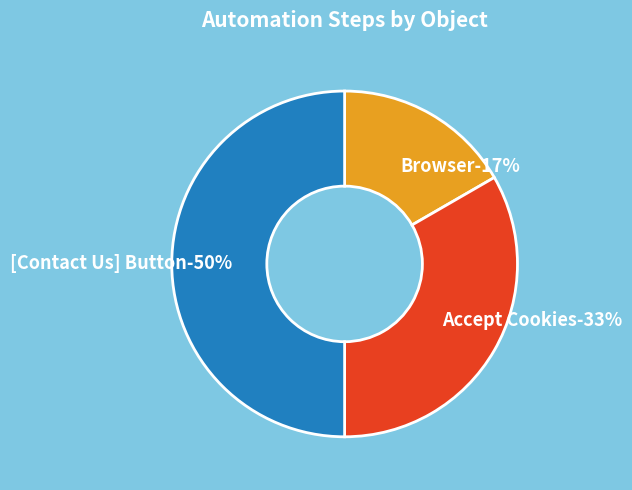

Which slice is the smallest?

Browser